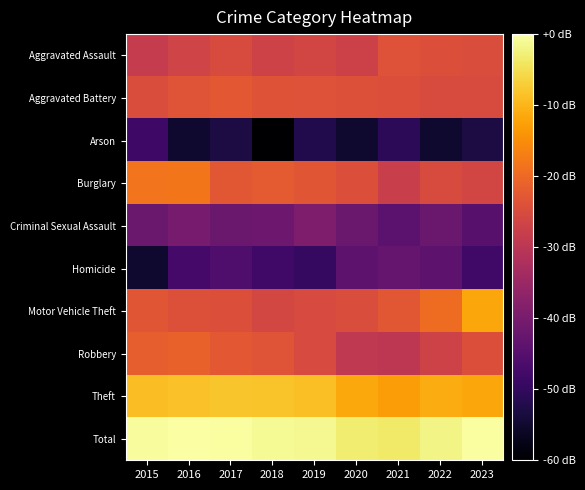

Which label corresponds to the smallest value in the chart?

2018